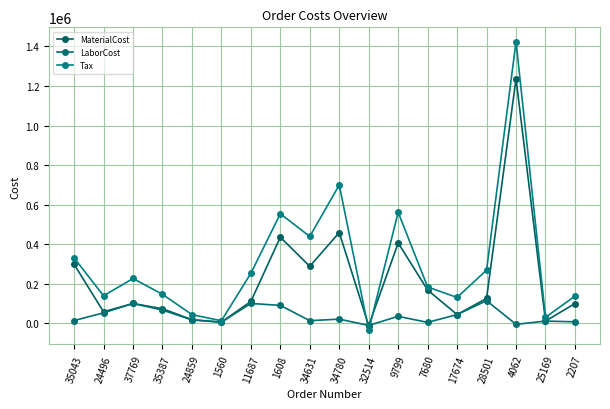

What is the average value of the Tax series?

307951.9